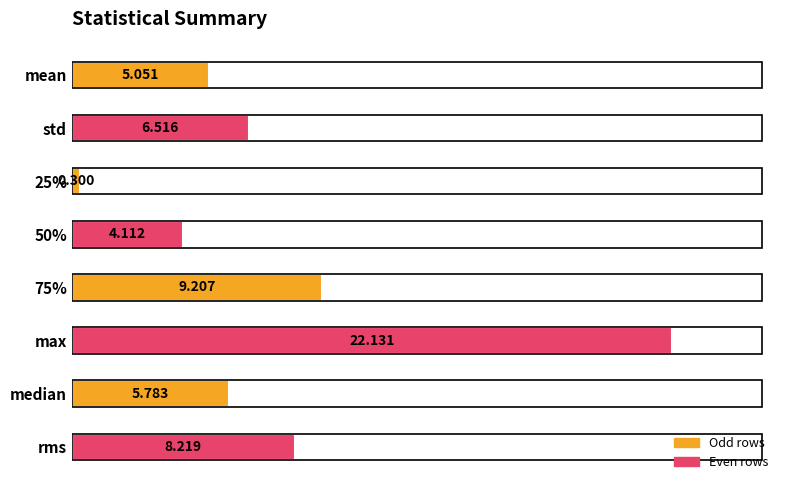

What is the label of the 3rd bar from the bottom?

max